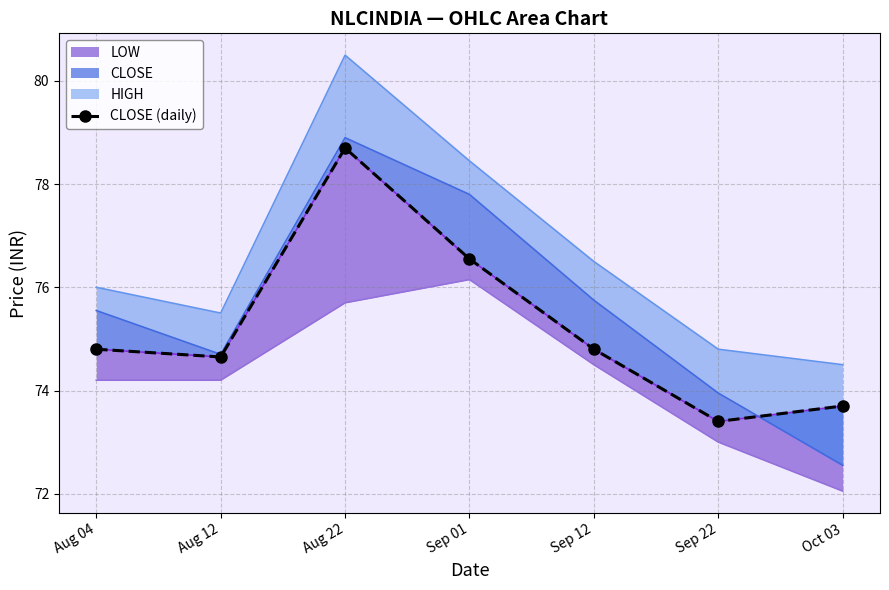

Reading right to left, list all the values displayed in this chart.

73.7	73.4	74.8	76.5	78.7	74.7	74.8